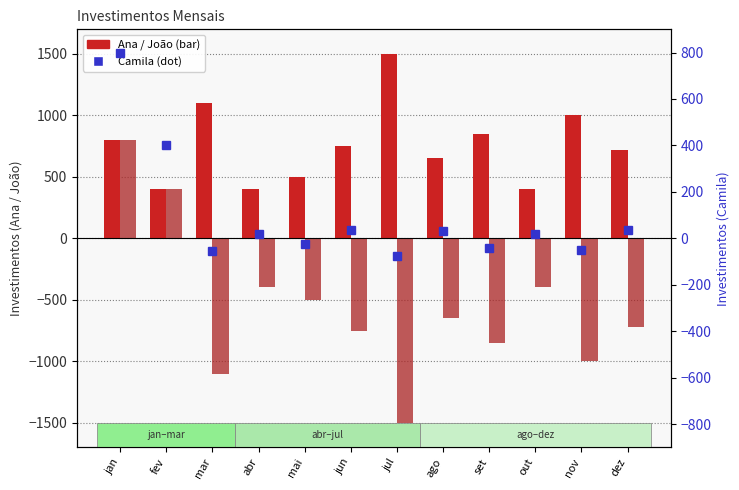

True or false: João has a value of -349.0 at mai.

False